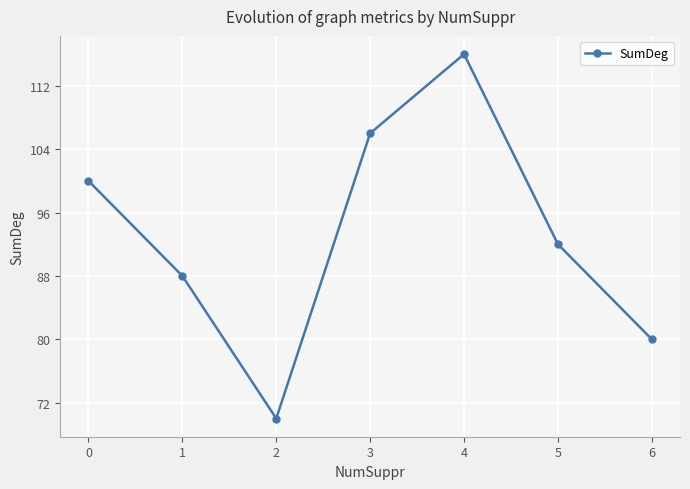

Which category has the lowest value across all series?

2